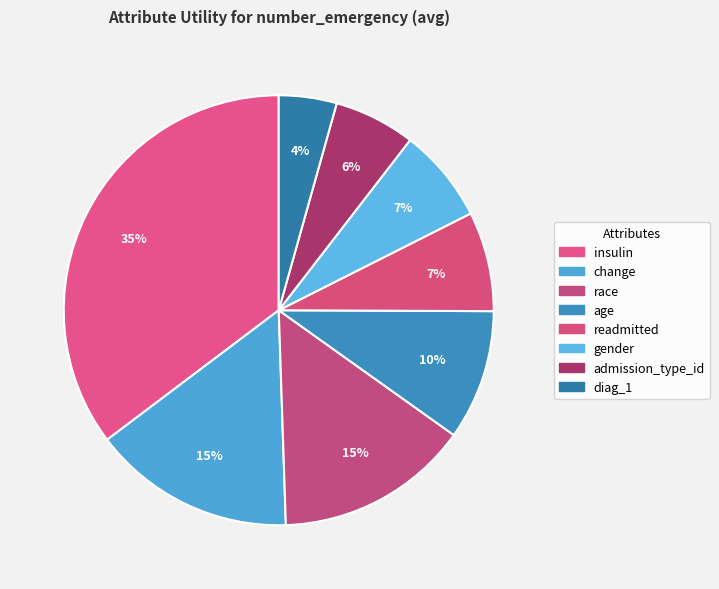

Is the sum of change and readmitted greater than half?

No